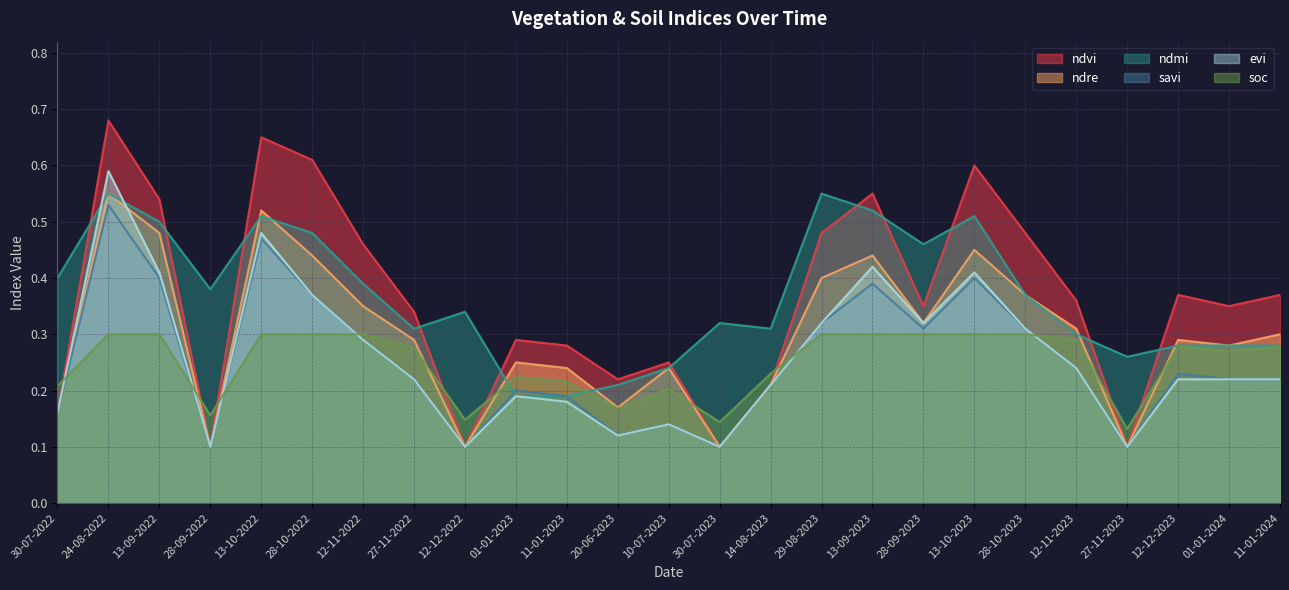

Count the savi values in the range 0 to 1.

25